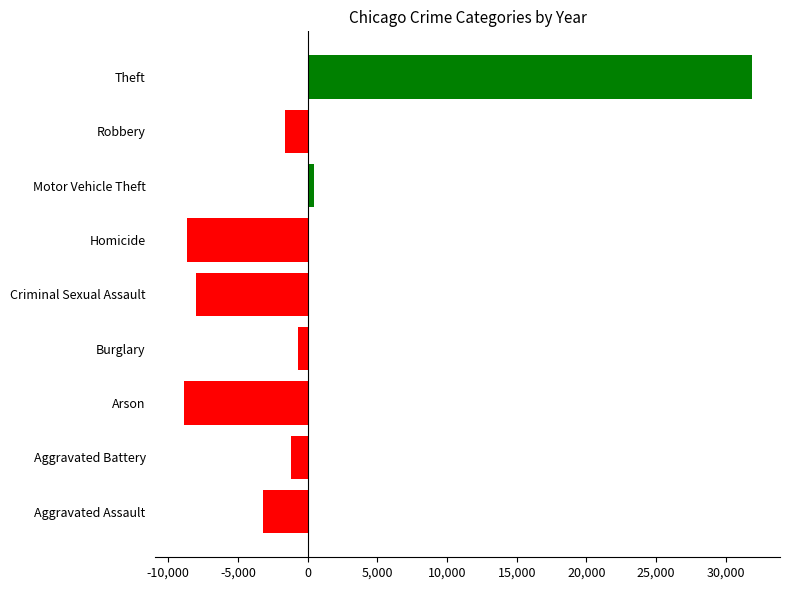

Reading bottom to top, extract all data points from this chart.

Aggravated Assault=-3218	Aggravated Battery=-1164	Arson=-8895	Burglary=-725	Criminal Sexual Assault=-8000	Homicide=-8696	Motor Vehicle Theft=476	Robbery=-1628	Theft=31850